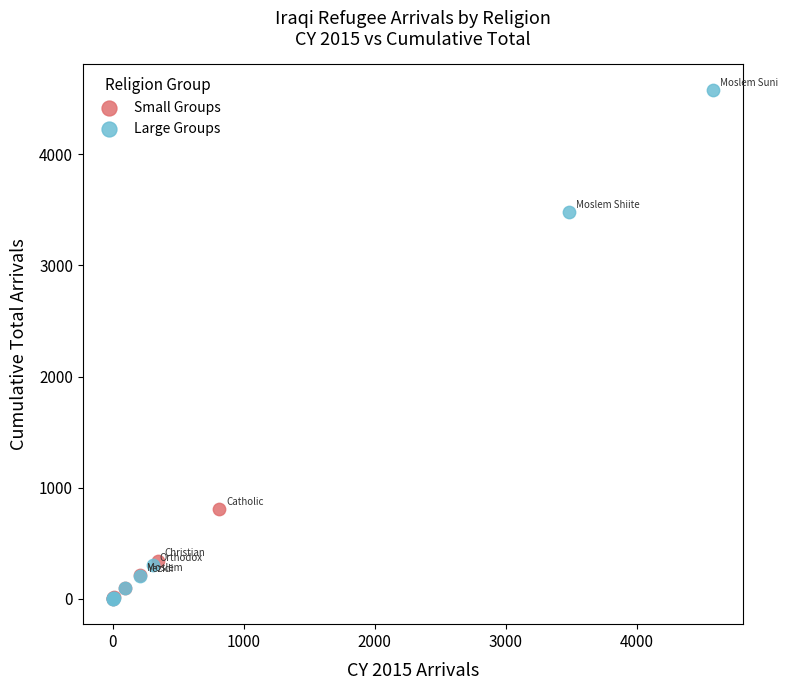

Which series has the largest Y range (max minus min)?

Large Groups